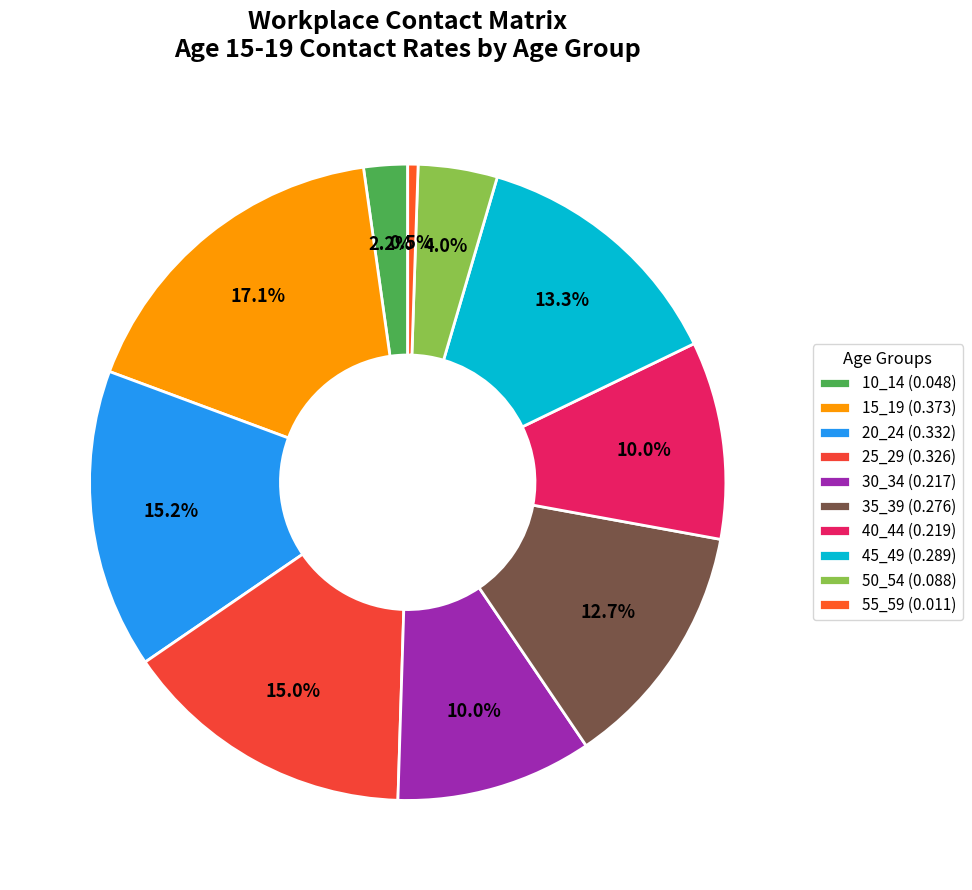

How many segments does this pie chart have?

10